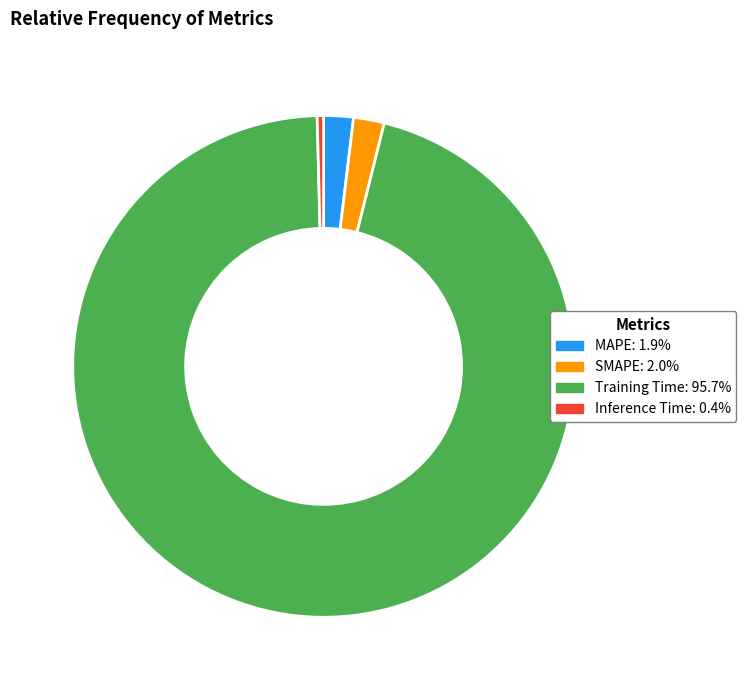

Is the sum of SMAPE: 2.0% and Training Time: 95.7% greater than half?

Yes